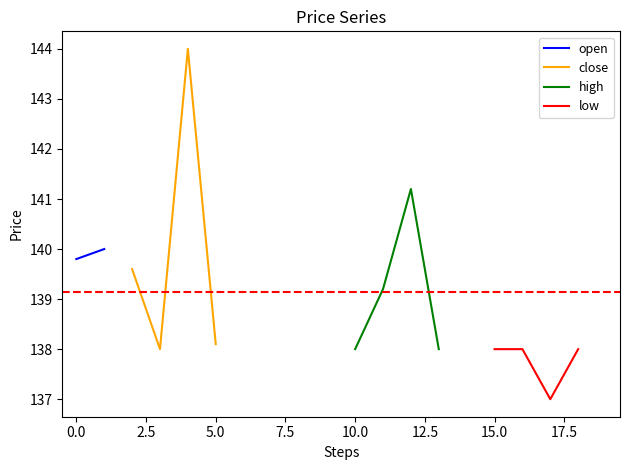

At which label is open closest to 138?

6